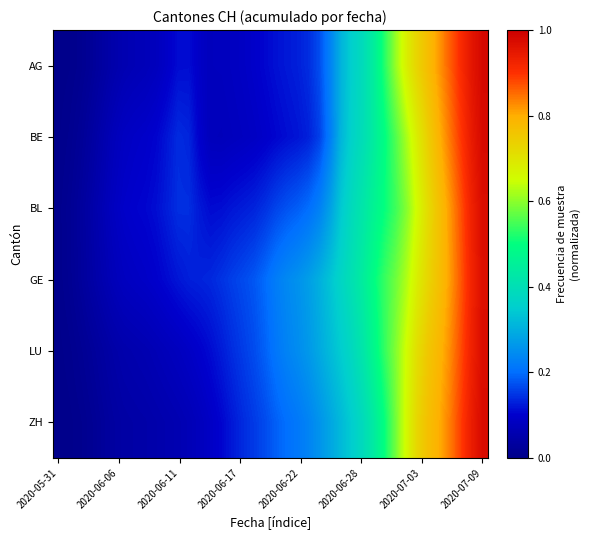

Which series has the widest spread of values?

AG